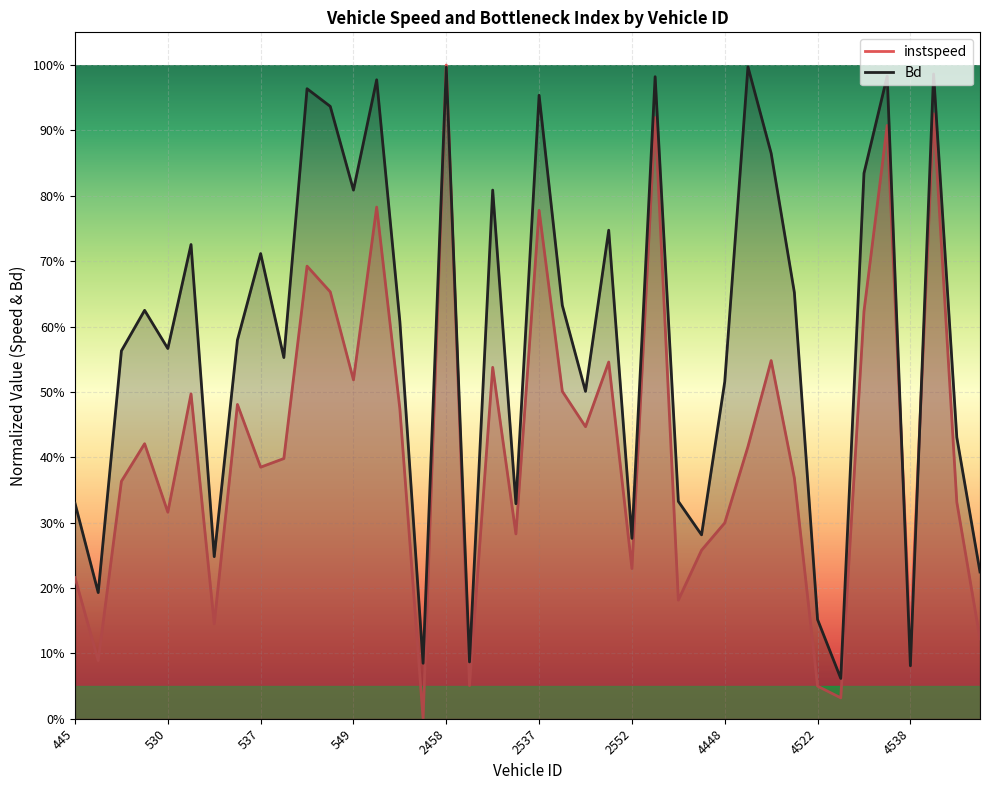

At which category does Bd reach its first local peak?

527